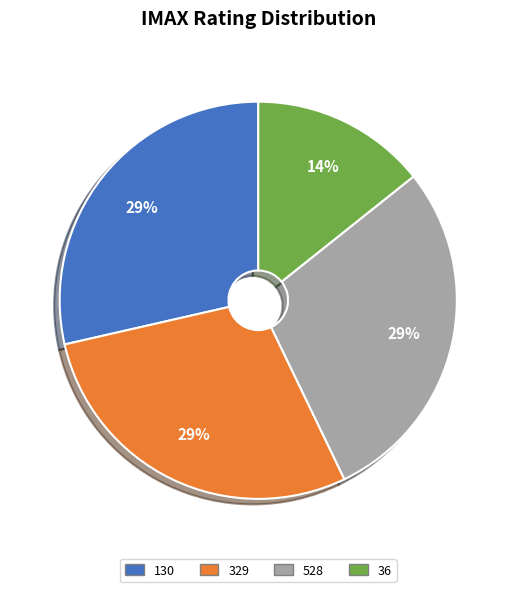

To the nearest percent, what portion does 130 represent?

29%